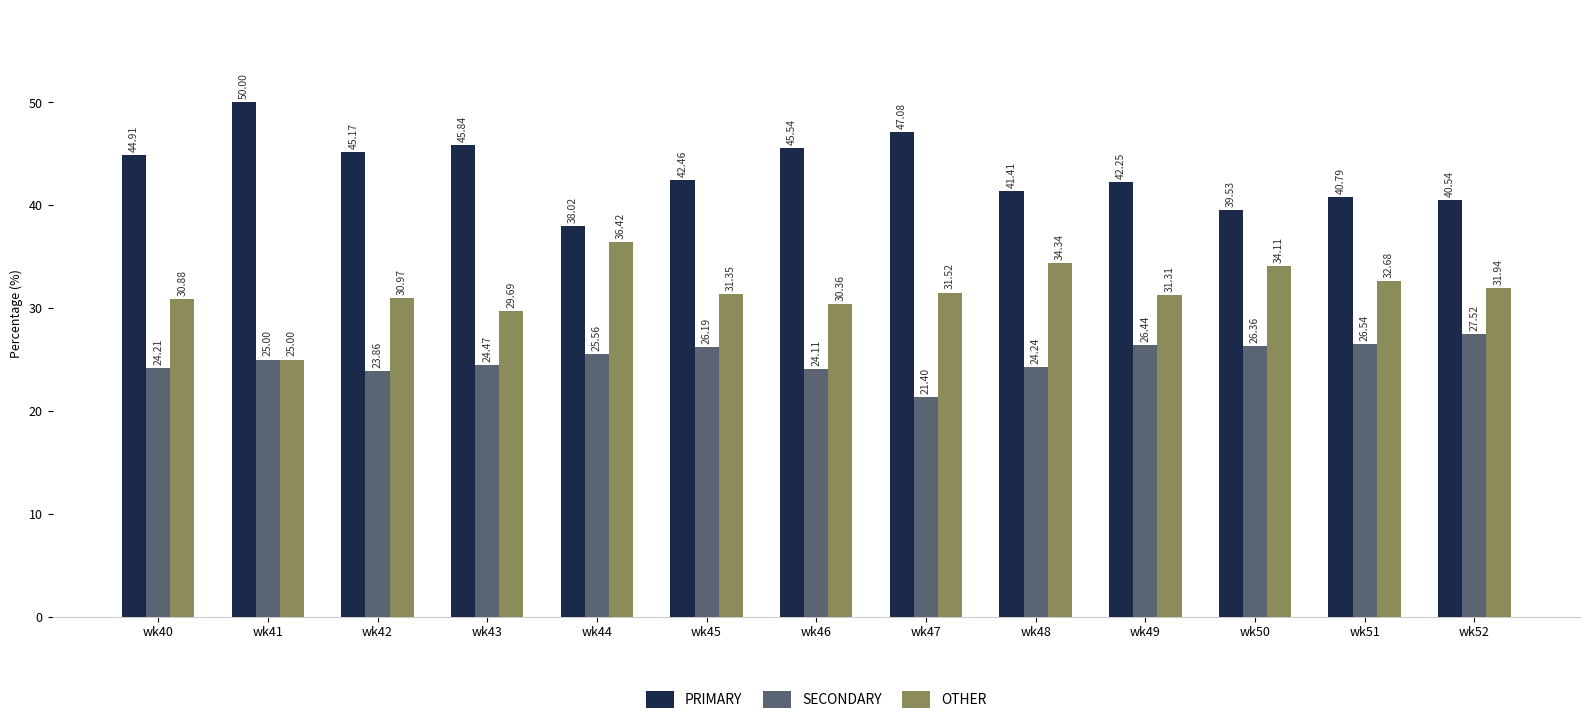

What is the spread (max minus min) of values at wk42?

21.3